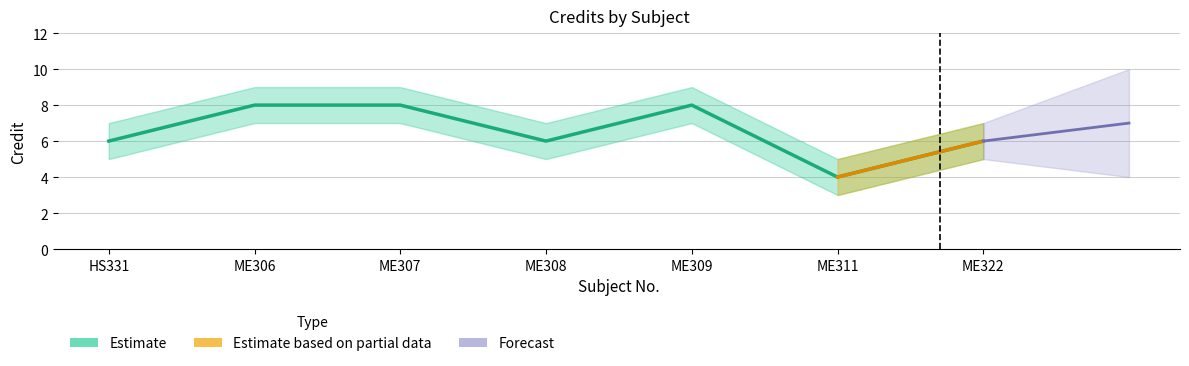

At which label is Credit closest to 6?

HS331